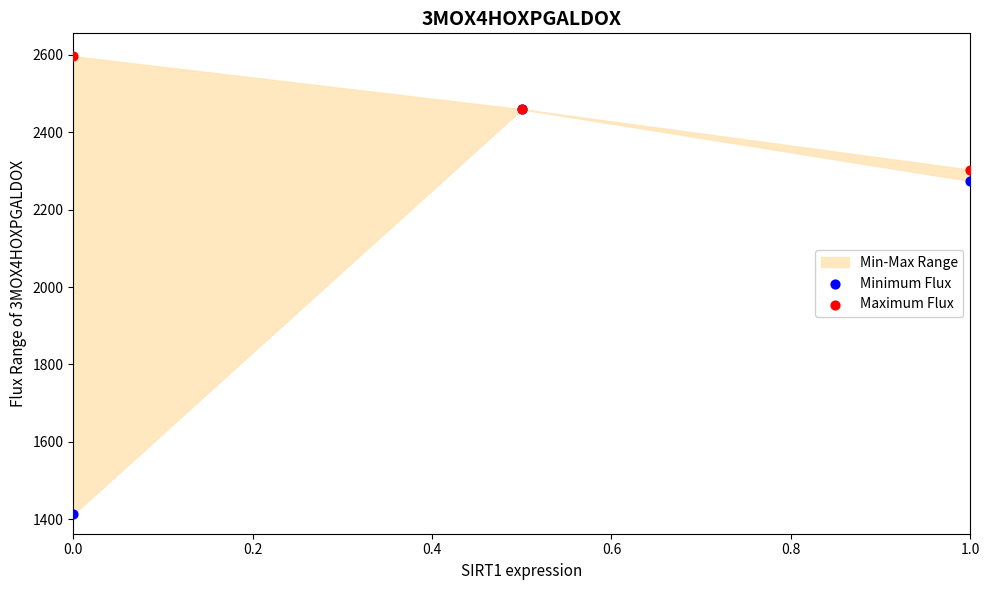

In the Minimum Flux series, what Y value is closest to 1936?

2274